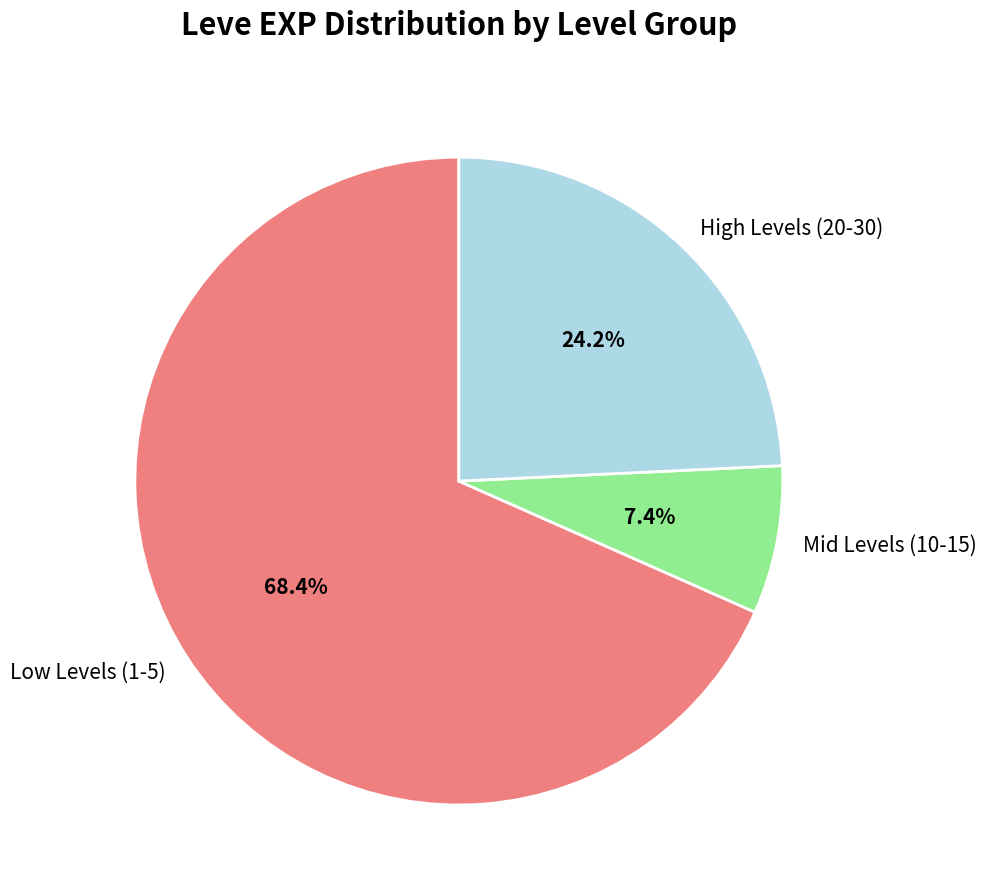

What percentage is NOT represented by Low Levels (1-5)?

31.6%